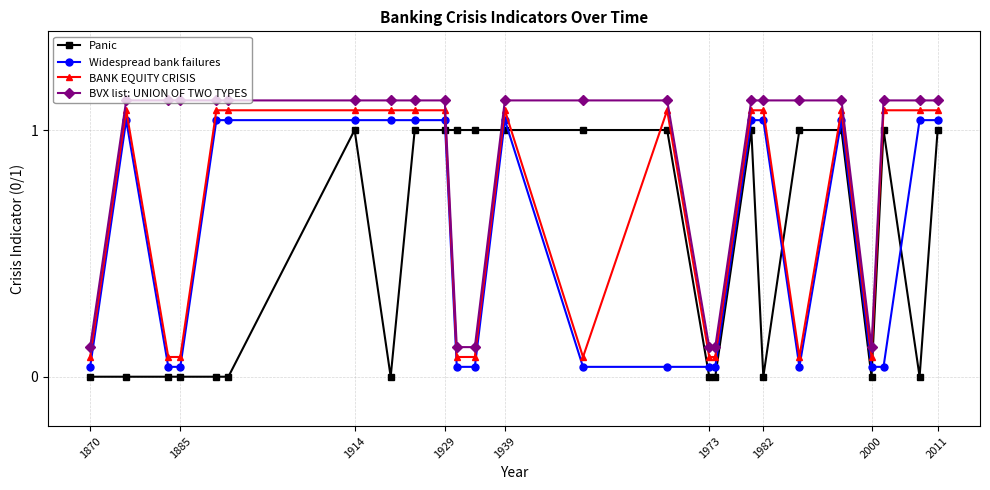

How many lines are shown in the chart?

4